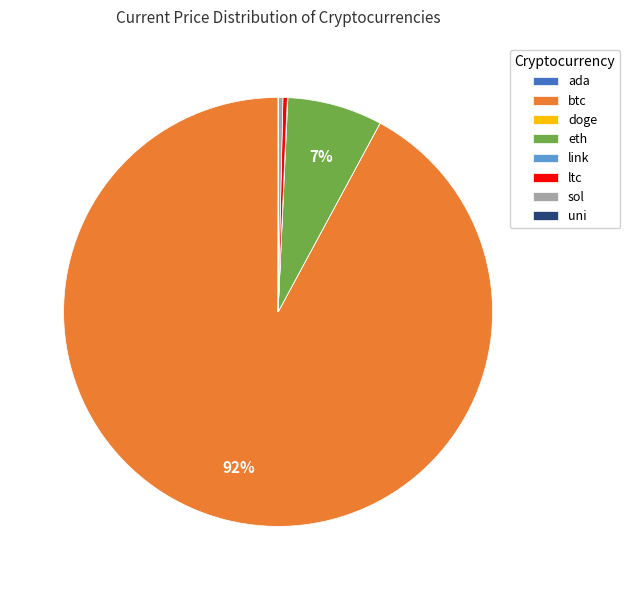

To the nearest percent, what portion does eth represent?

7%